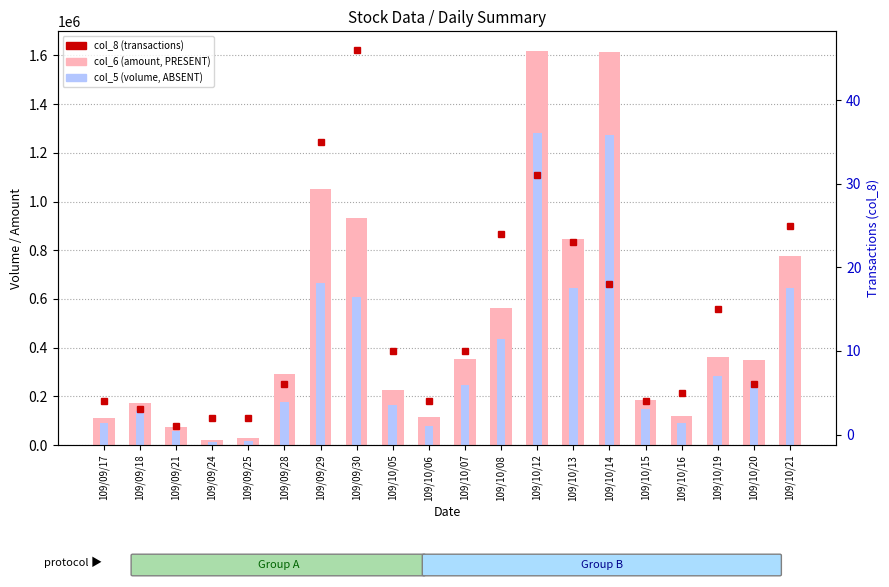

Rank the series by their average value, from lowest to highest.

col_8 (transactions), col_5 (volume), col_6 (amount)